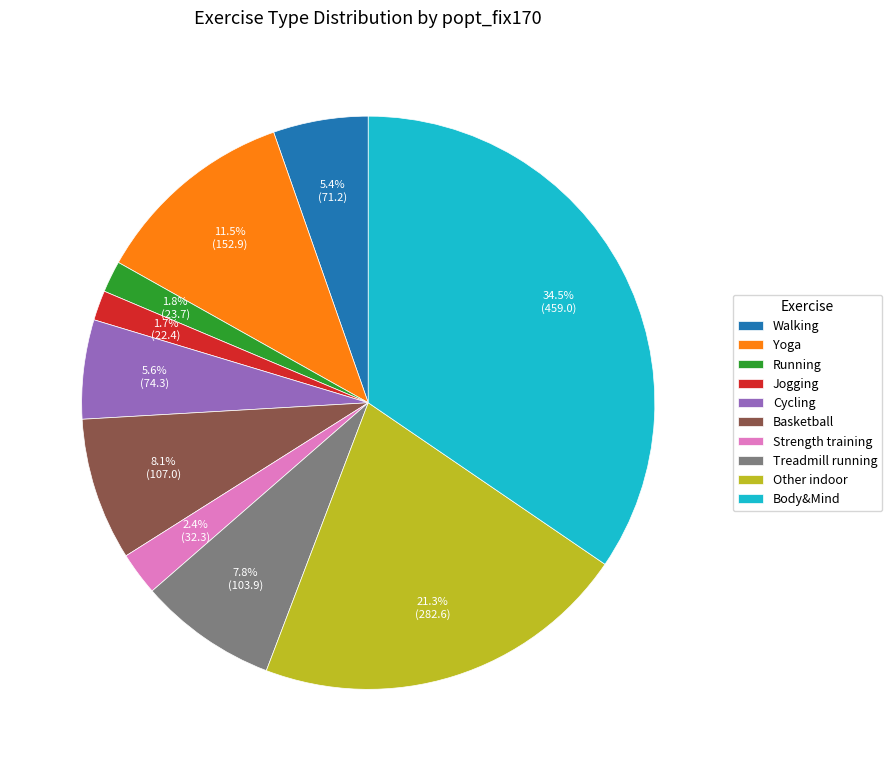

Which category has the biggest portion of the pie?

Body&Mind